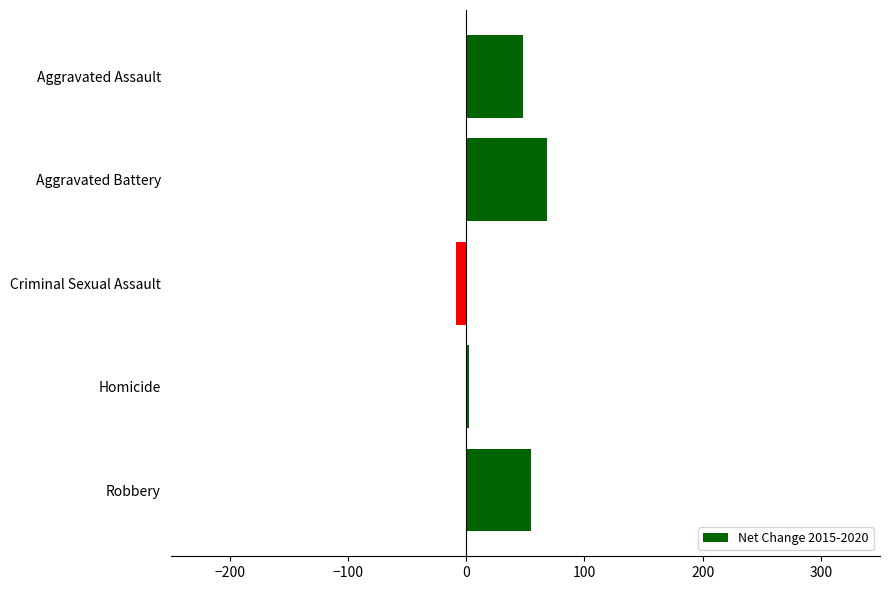

True or false: the data shows 48 at Aggravated Assault.

True